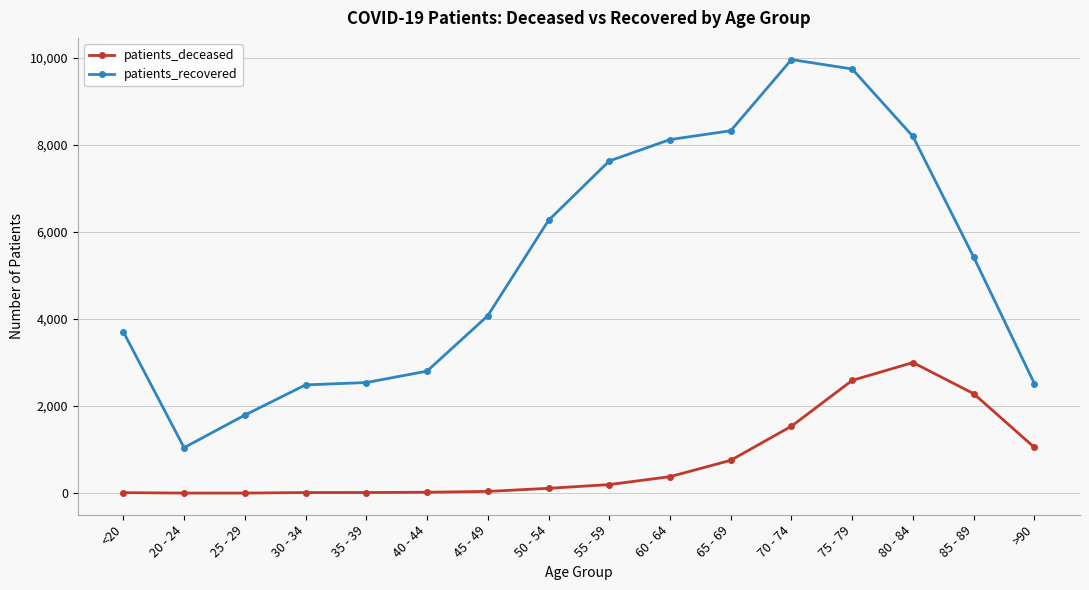

True or false: patients_recovered and patients_deceased intersect in this chart.

False